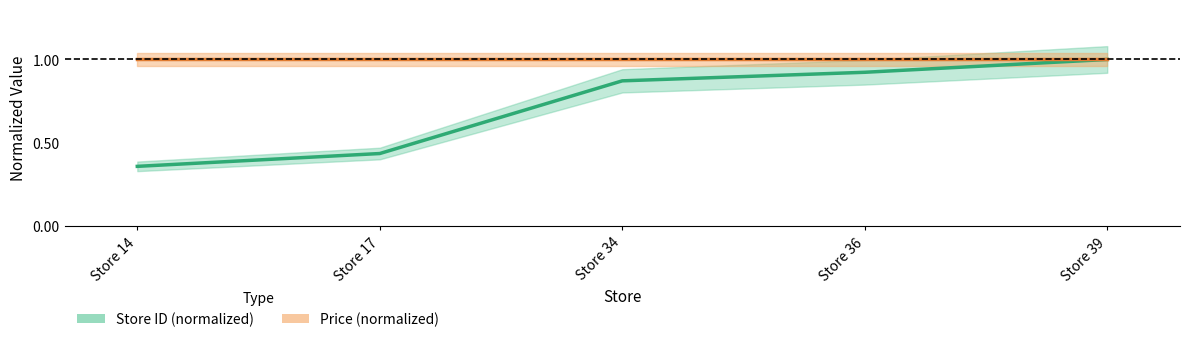

What are all the series names shown in the legend?

Store ID (normalized), Price (normalized)